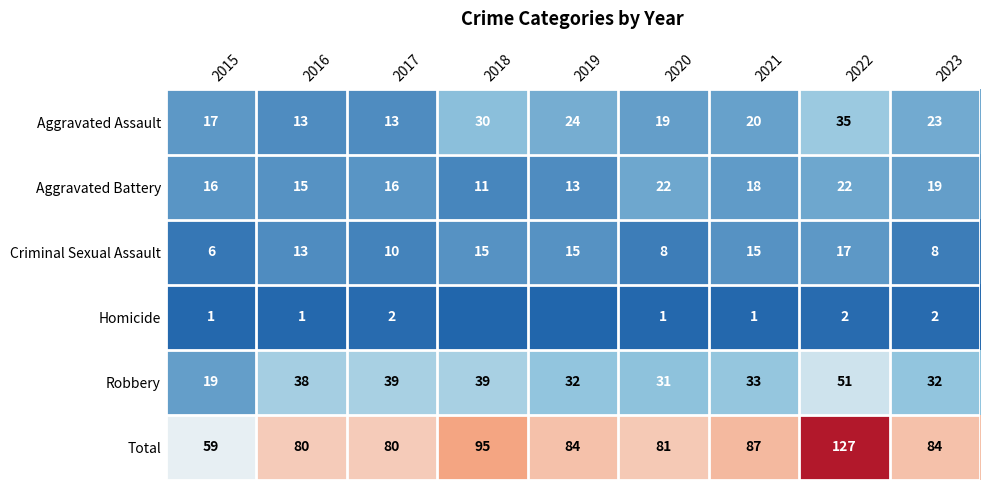

What is the difference between the highest and lowest values at 2021?

86